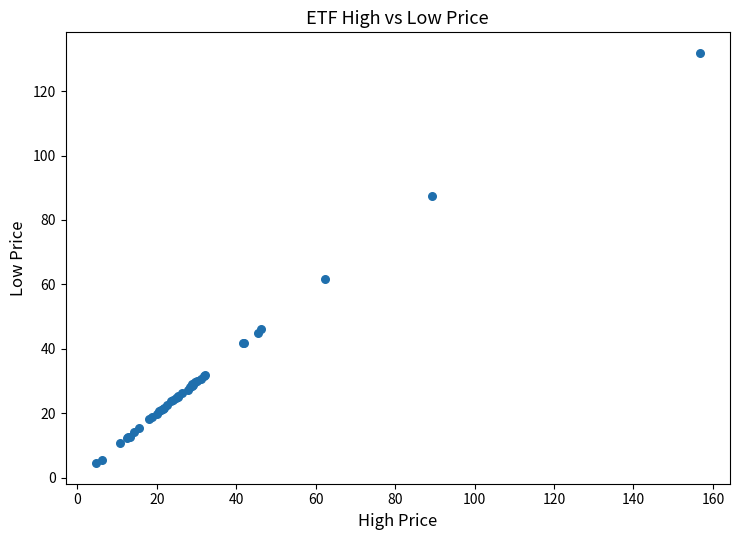

What Y value in the scatter plot is closest to 68?

61.6